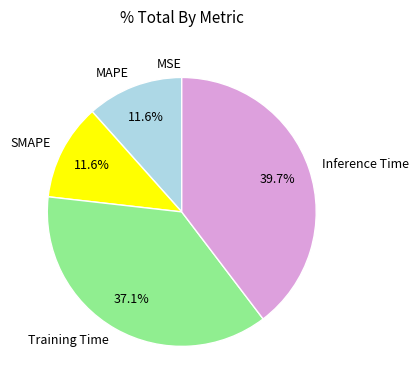

Which category has the biggest portion of the pie?

Inference Time